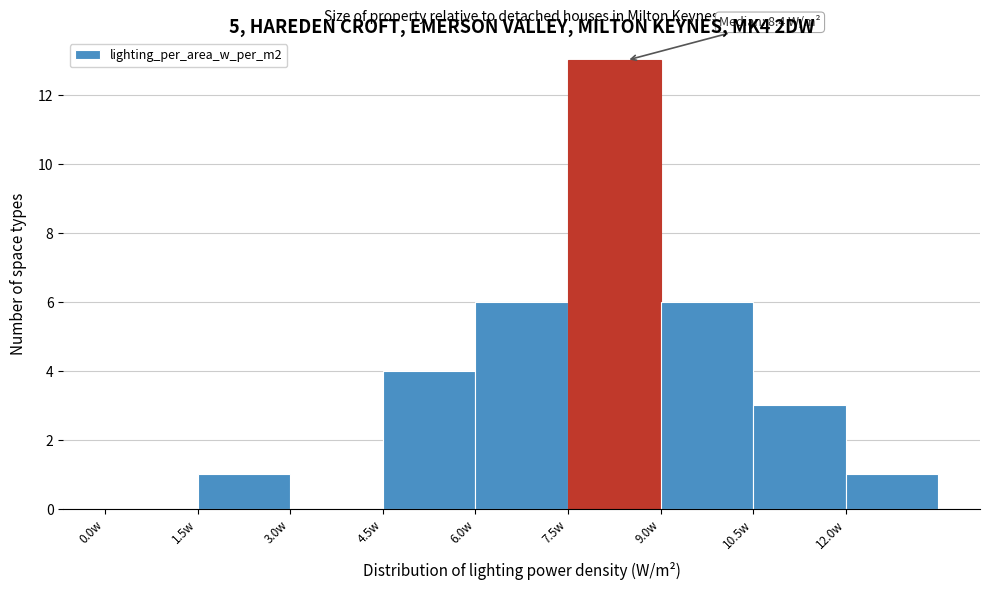

Over which range of the x-axis is the bar tallest?

7.5 to 9.0